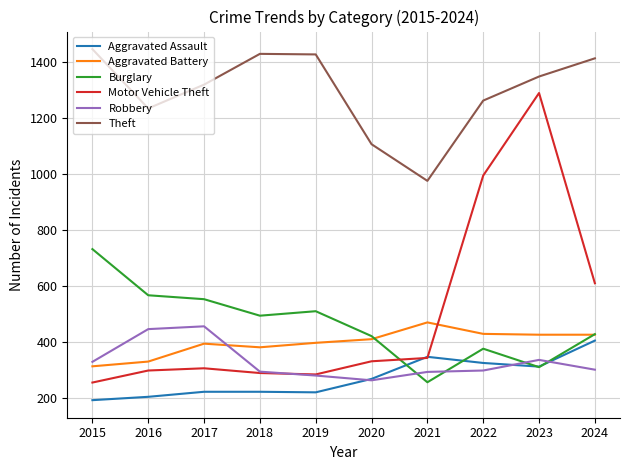

What is the minimum value shown in the chart?

192